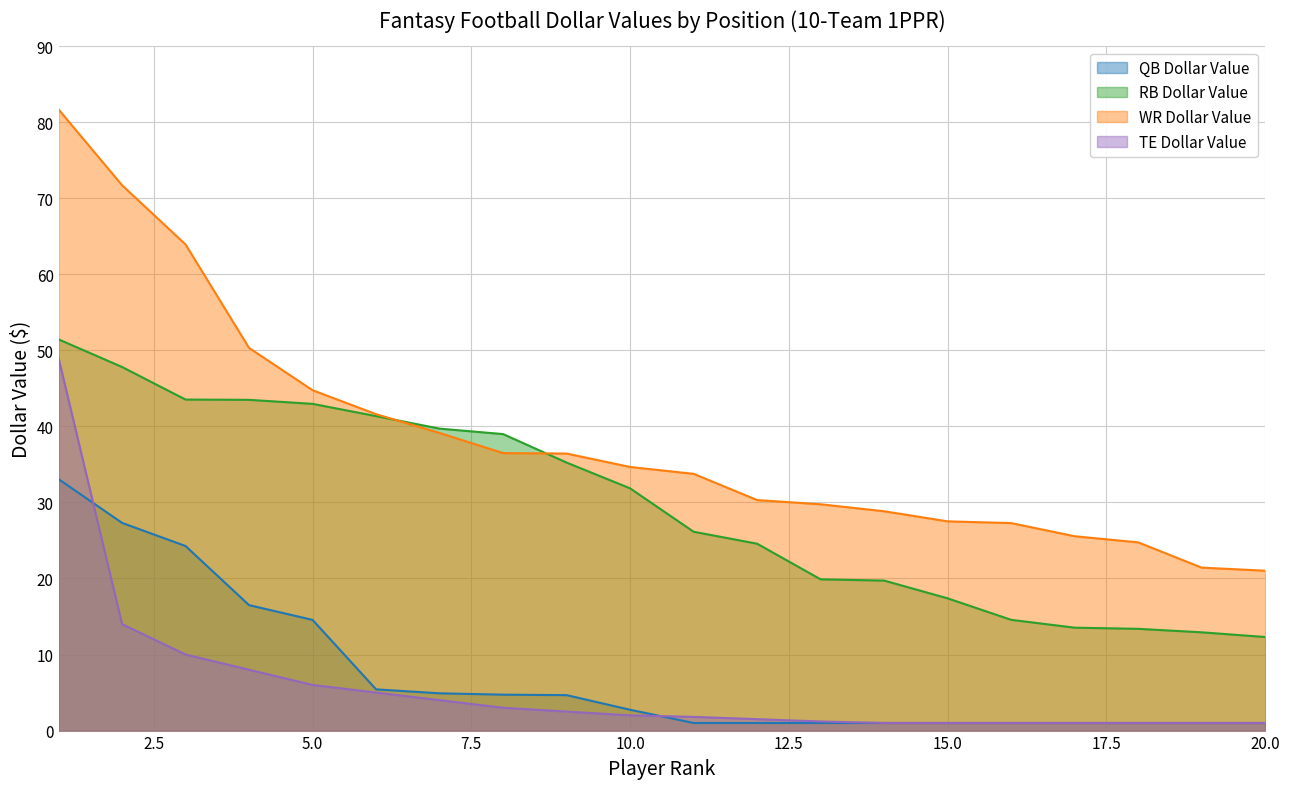

What is the sum of all RB Dollar Value values?

590.7